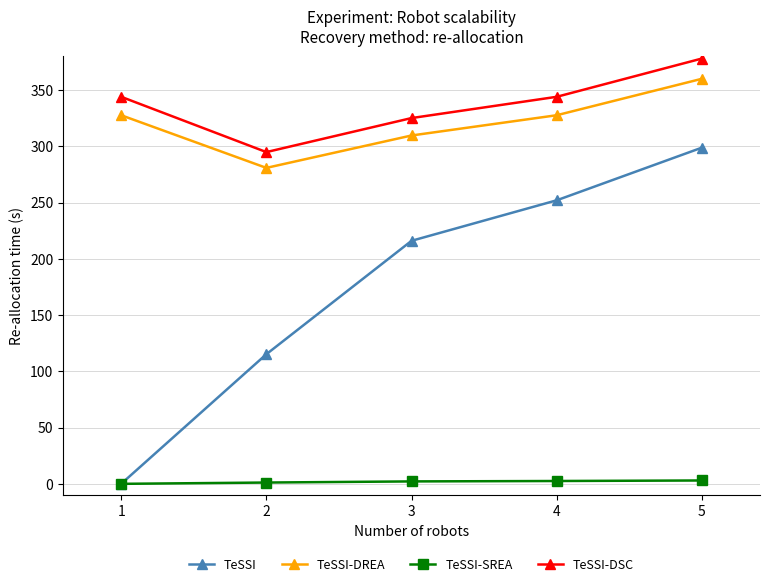

How many distinct data groups are displayed?

4